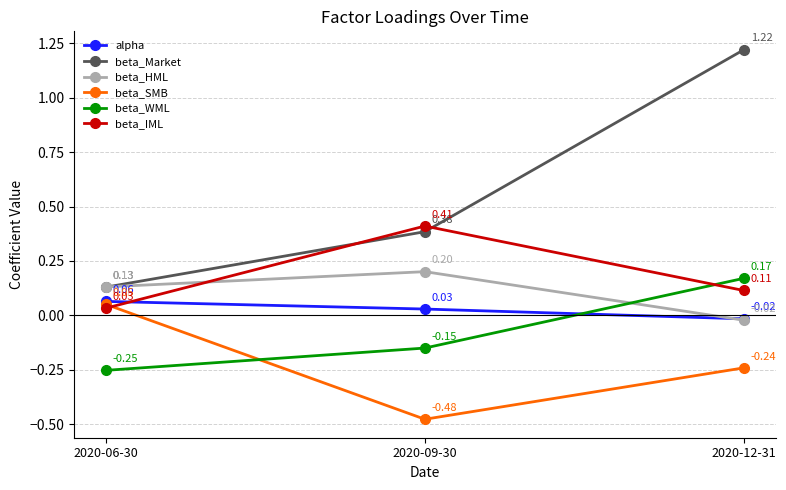

Does the chart display data point markers on the line(s)?

Yes